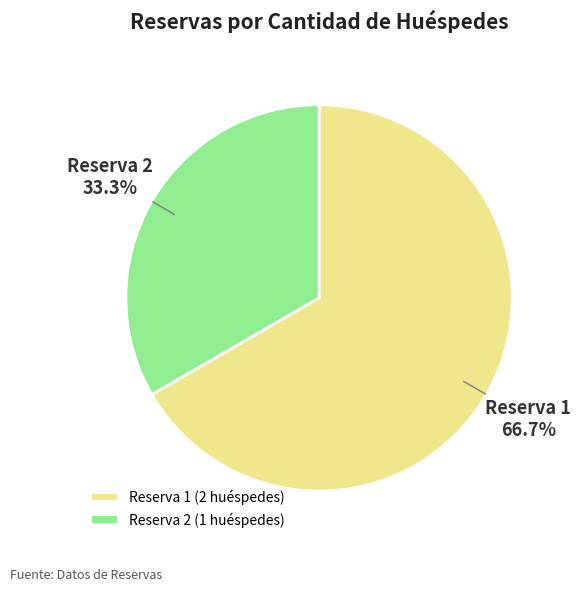

Is there any slice that represents more than half of the pie?

Yes